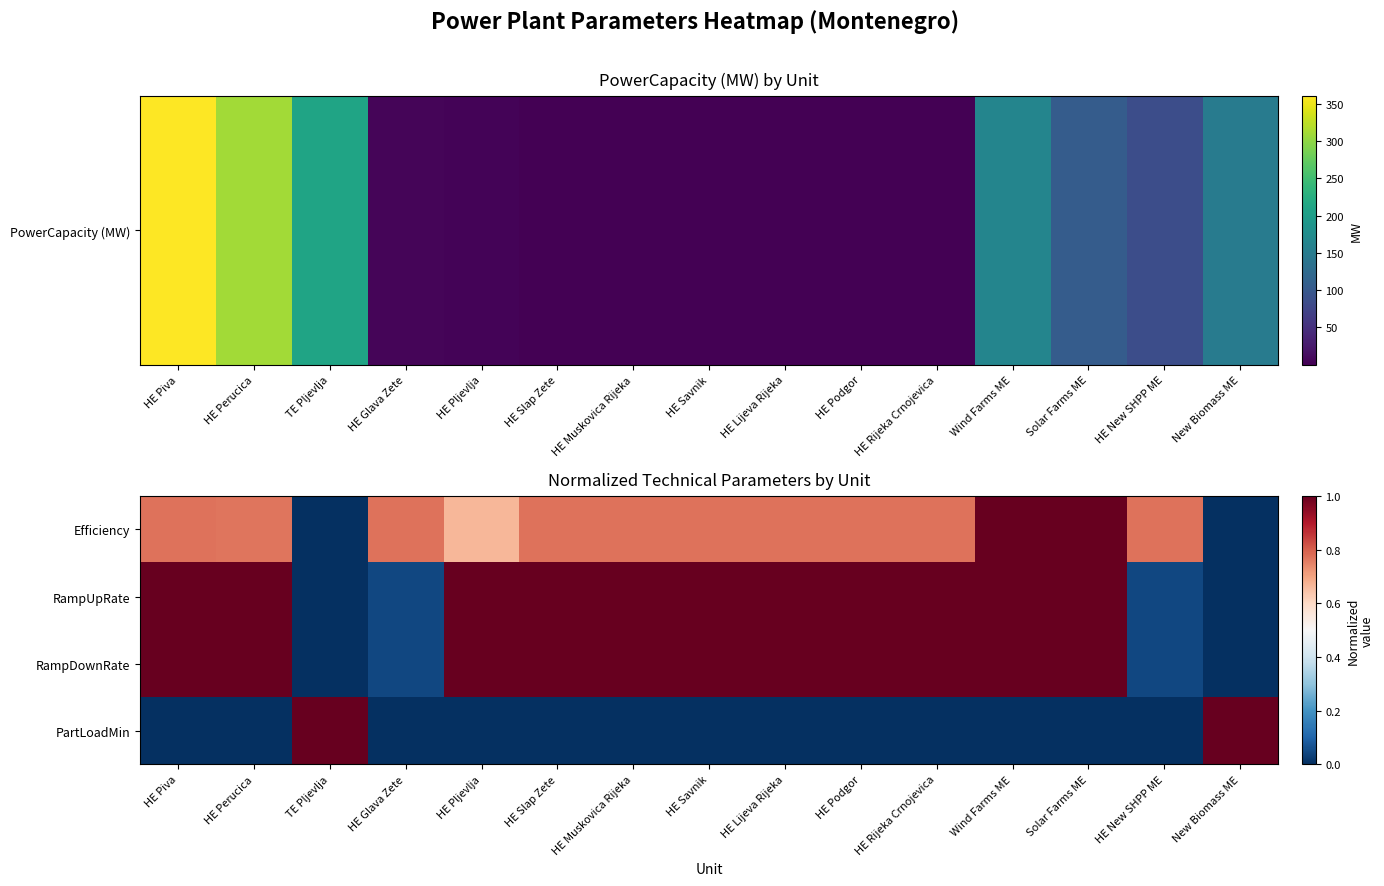

Which label corresponds to the largest value in the chart?

Wind Farms ME